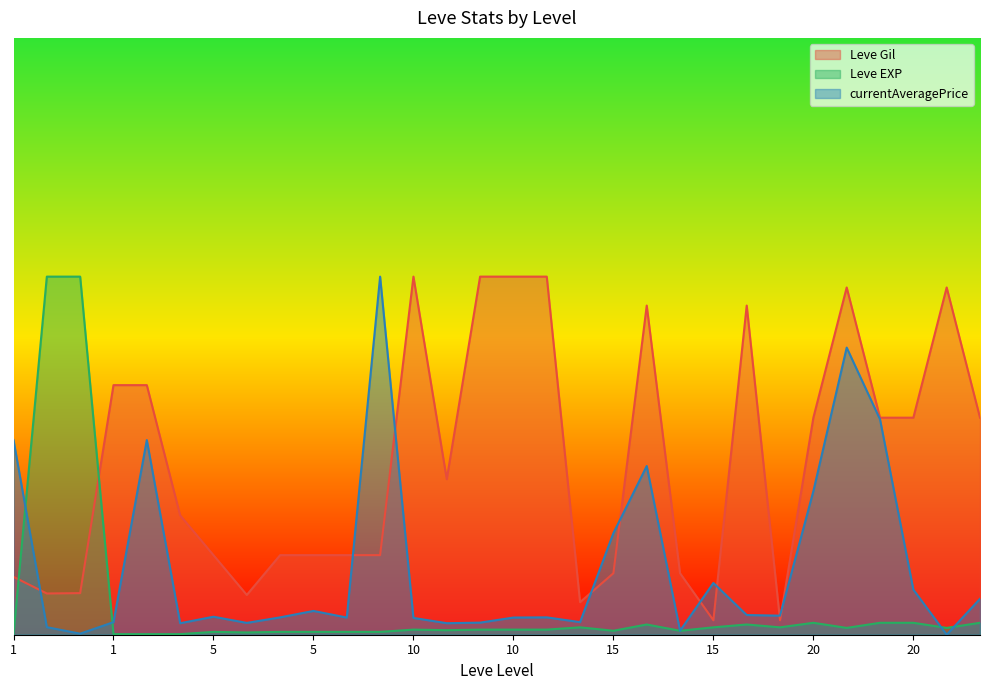

List the series in order of their overall mean, lowest first.

Leve EXP, currentAveragePrice, Leve Gil